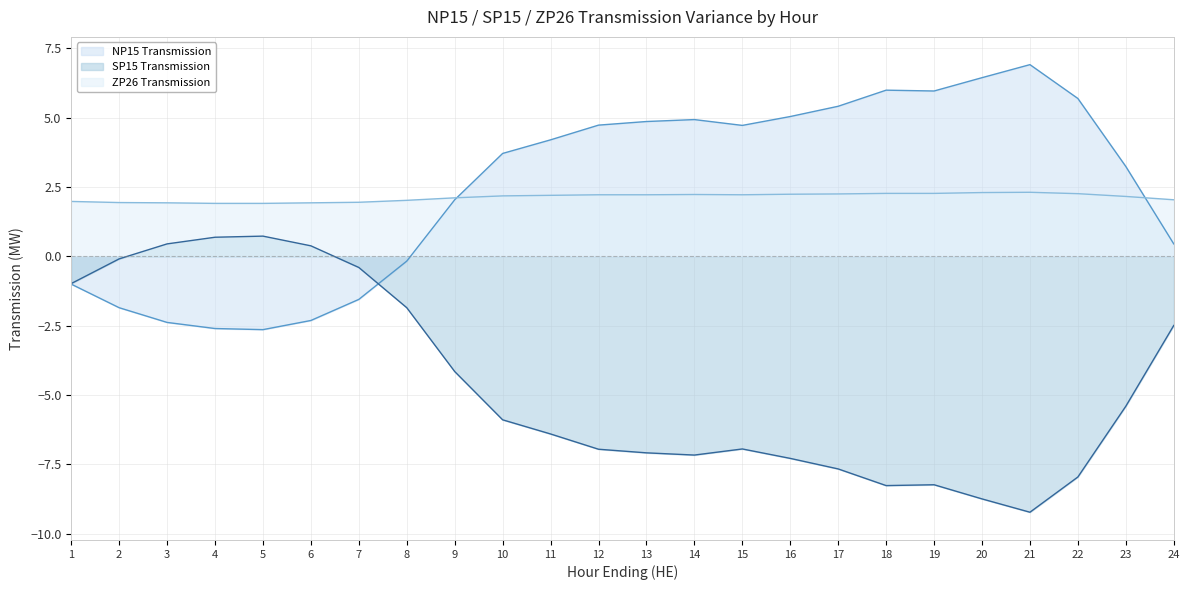

What is the sum of the SP15 Transmission values at 24 and 2?

-2.6